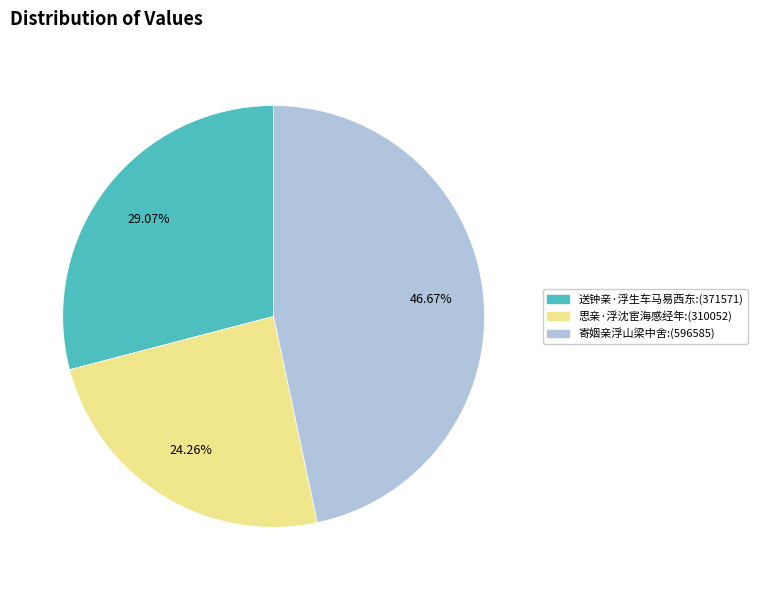

What is the ratio of the value at 寄姻亲浮山梁中舍 to the value at 思亲·浮沈宦海感经年?

1.9